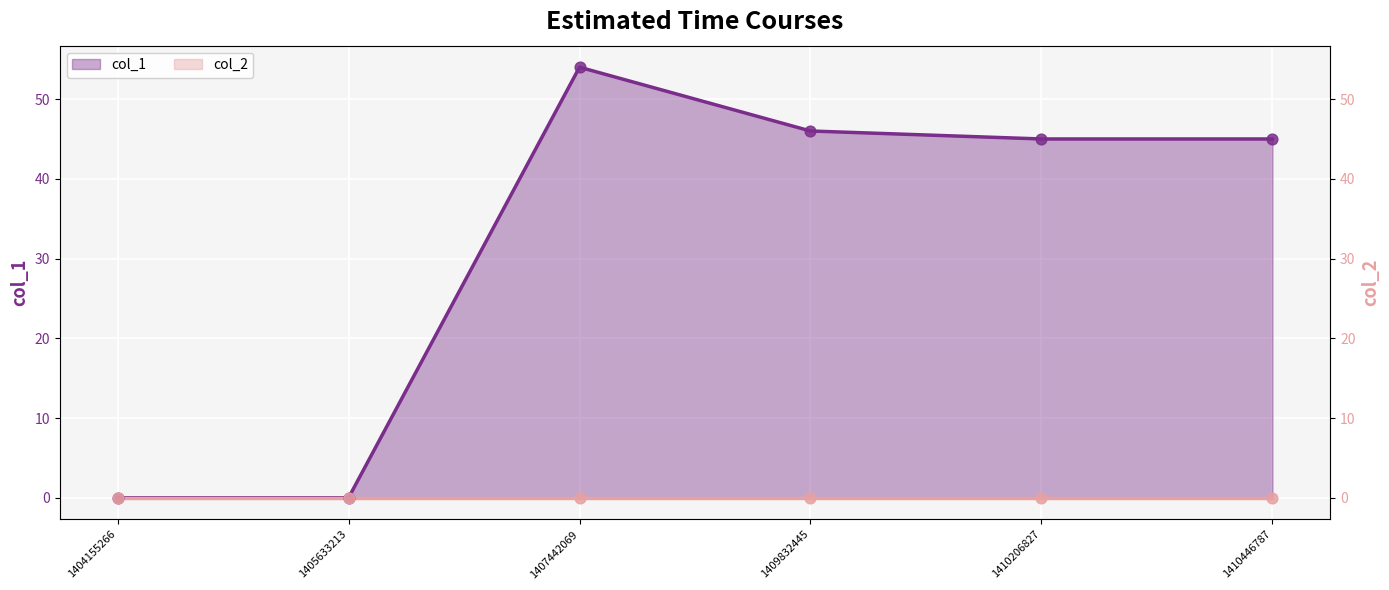

Which has a higher value, 1407442069 or 1410446787?

1407442069